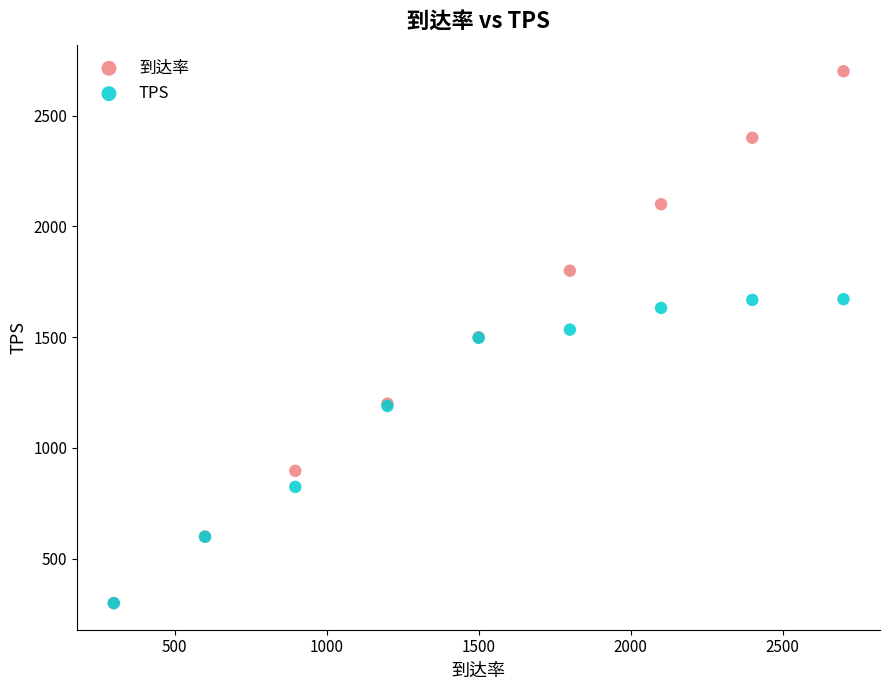

In the TPS series, what Y value is closest to 985?

824.3